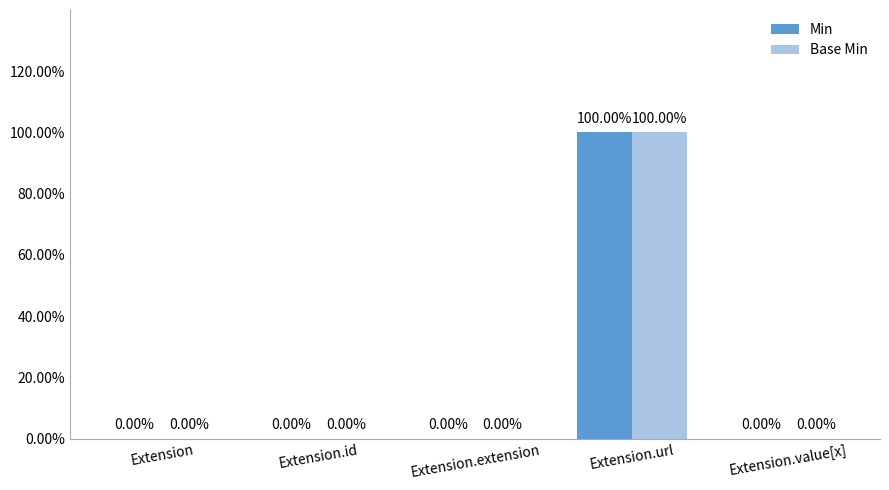

Rank the series by their maximum value, from lowest to highest.

Min, Base Min